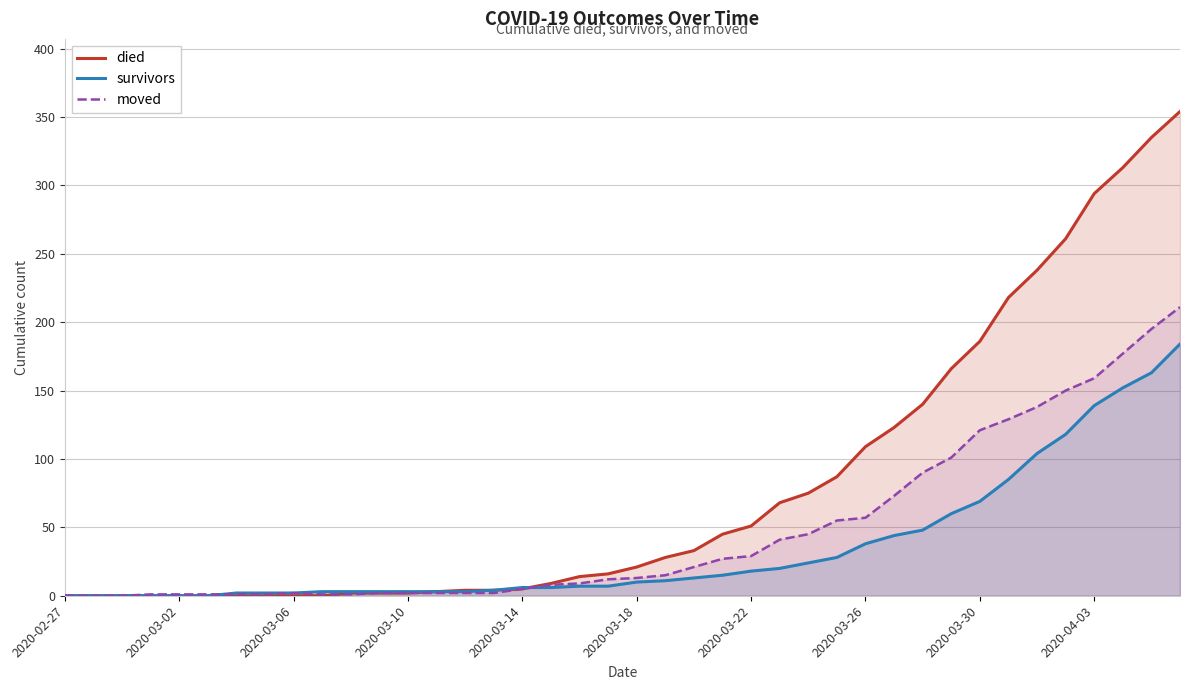

List the series in order of their peak value, lowest first.

survivors, moved, died